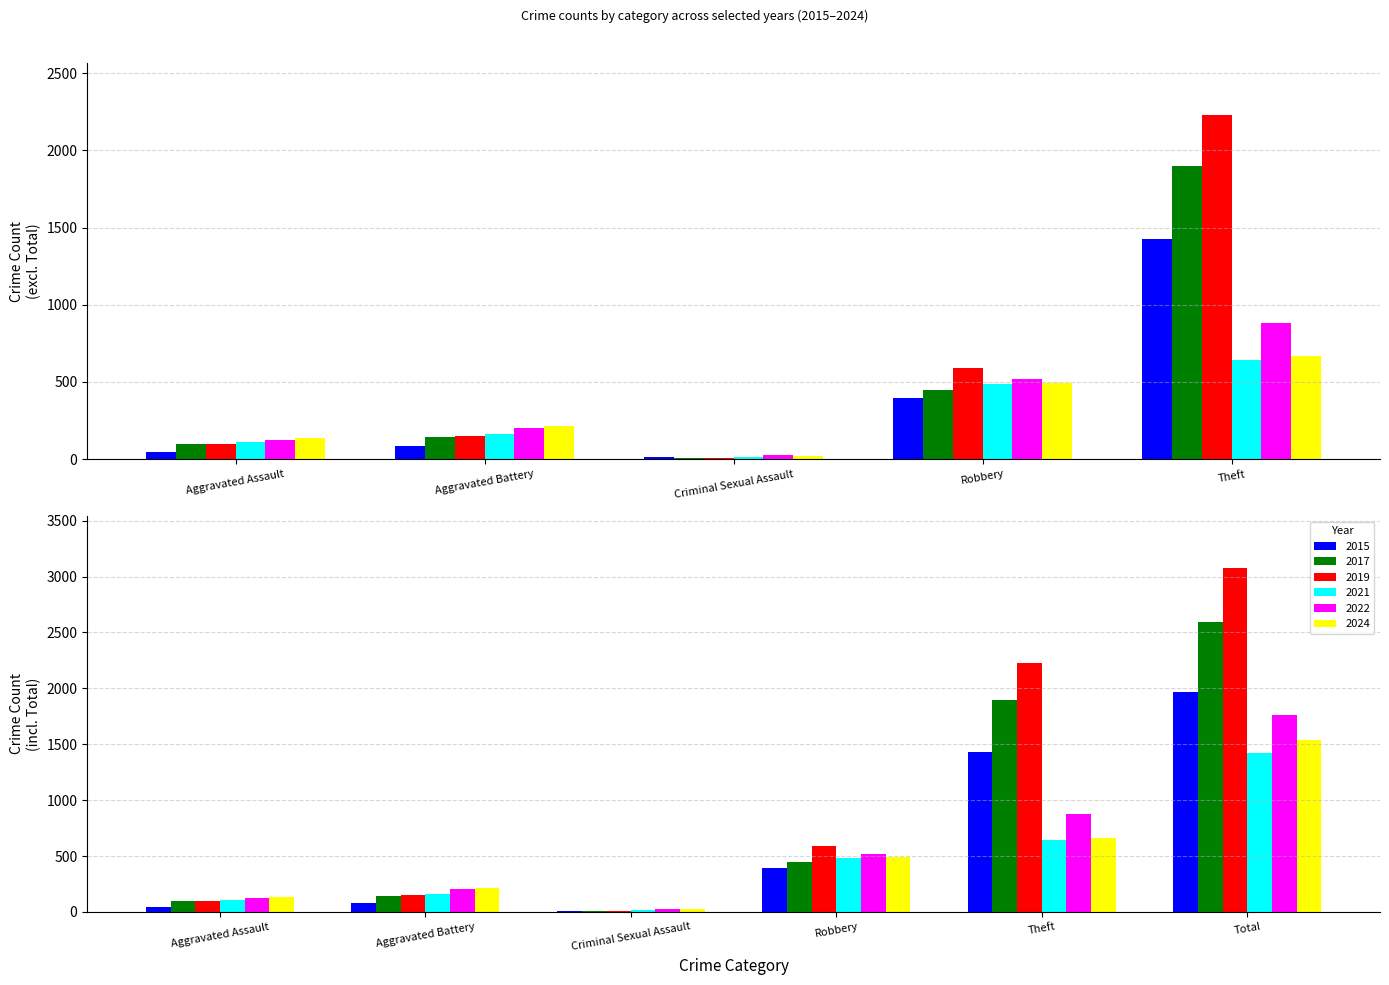

Which series has the largest total across all categories?

2019